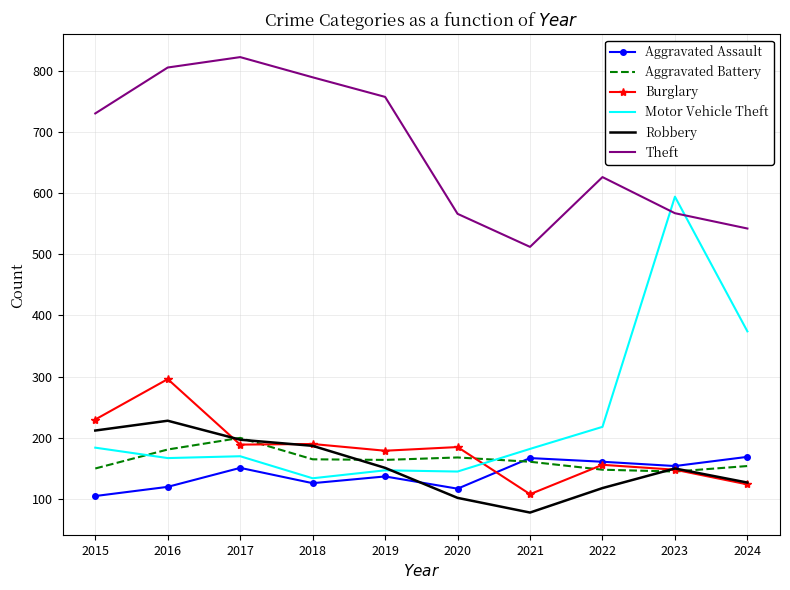

What are all the series names shown in the legend?

Aggravated Assault, Aggravated Battery, Burglary, Motor Vehicle Theft, Robbery, Theft